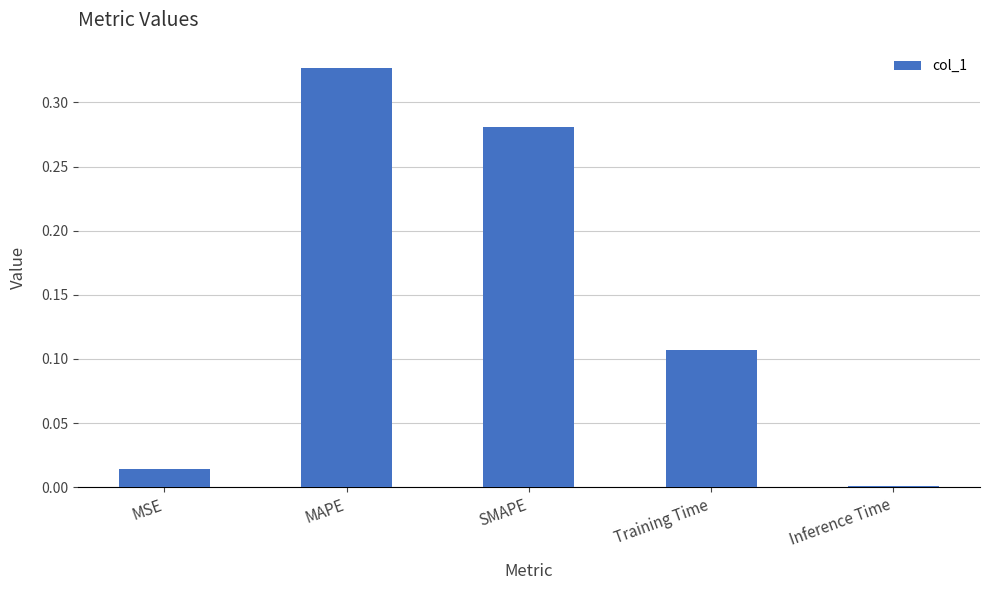

What is the sum of all values?

0.7